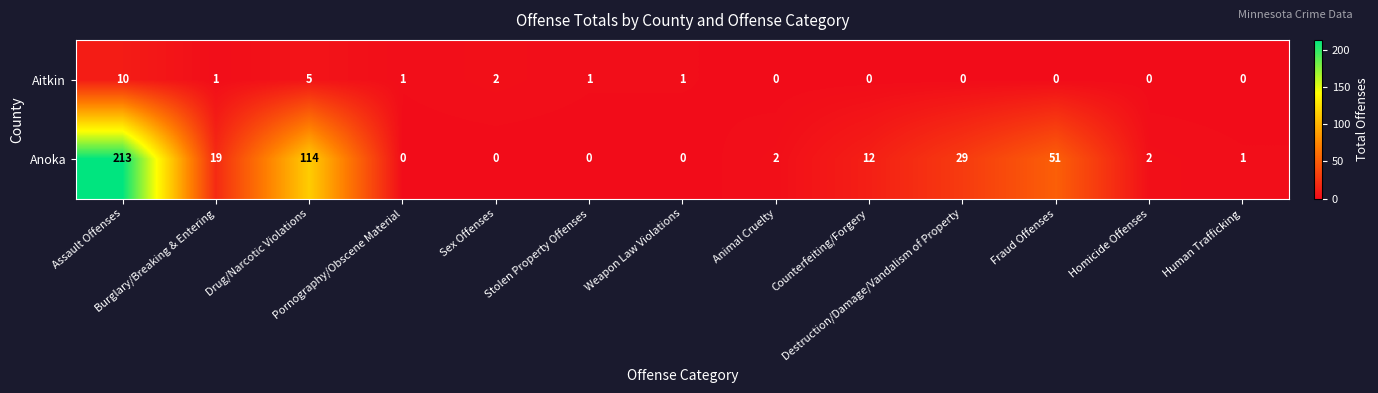

Which series has the largest total across all categories?

Anoka